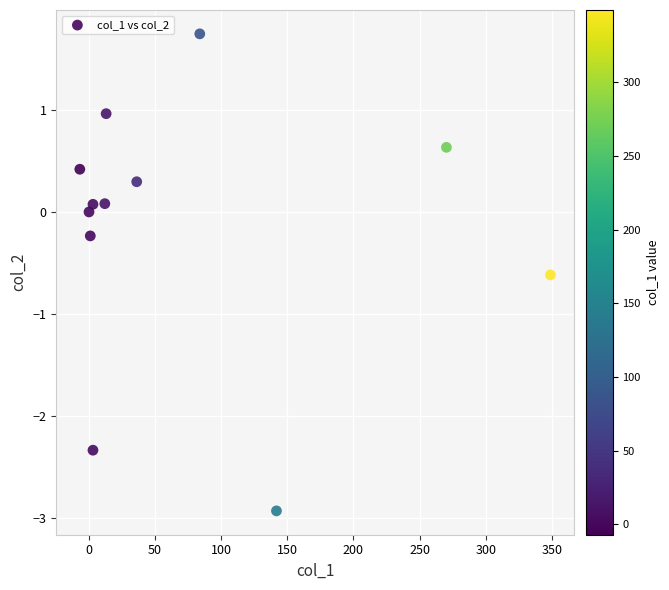

What is the average X value?

75.5